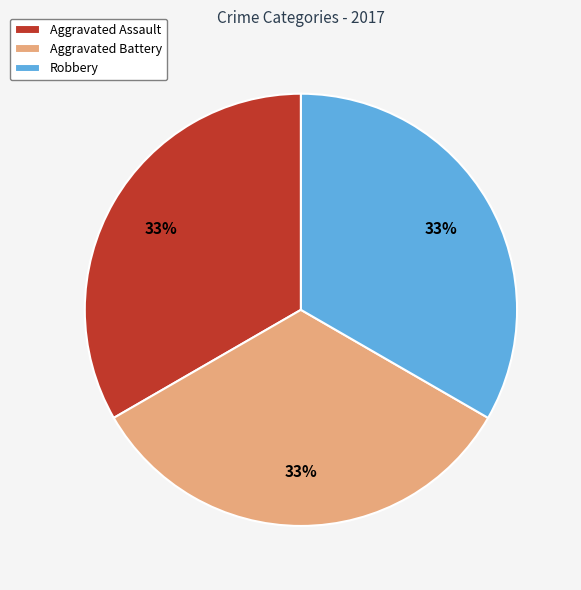

What is the ratio of the value at Robbery to the value at Aggravated Assault?

1.0